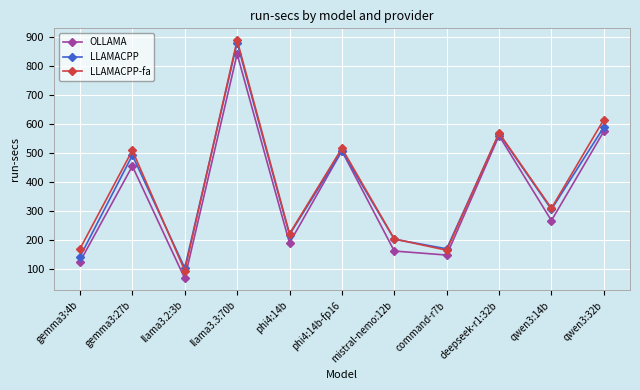

List the series in order of their overall mean, lowest first.

OLLAMA, LLAMACPP, LLAMACPP-fa